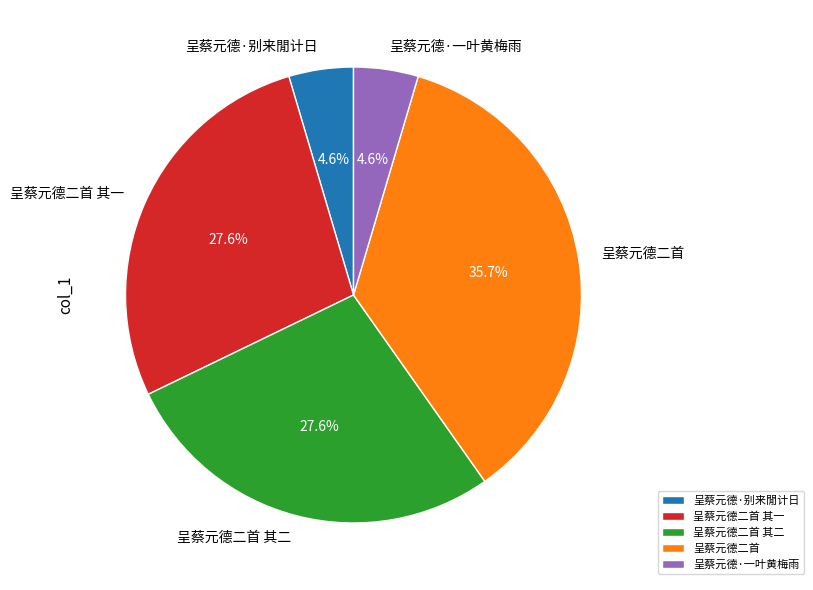

How many segments does this pie chart have?

5